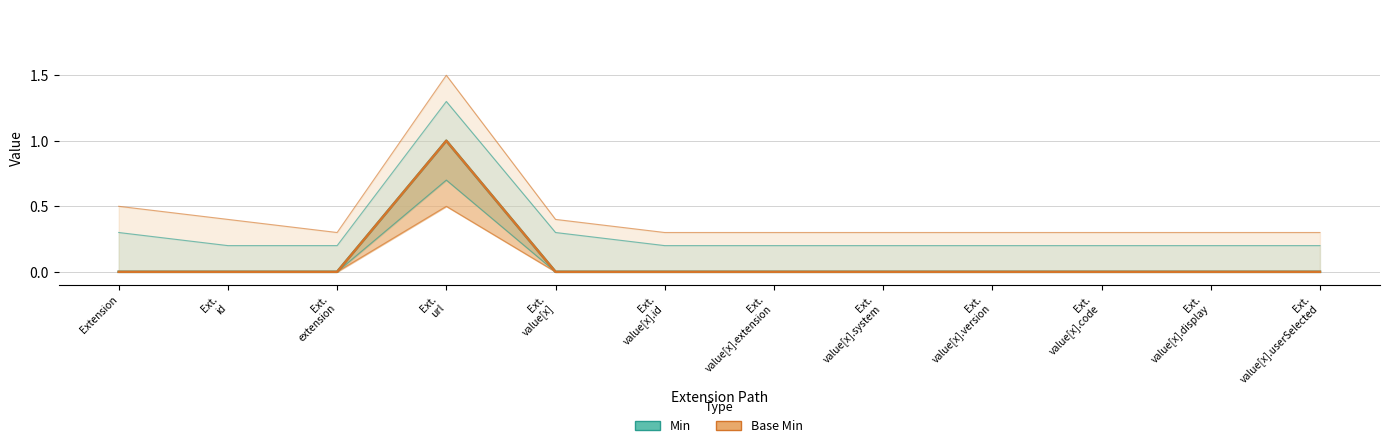

True or false: Base Min and Min intersect in this chart.

False